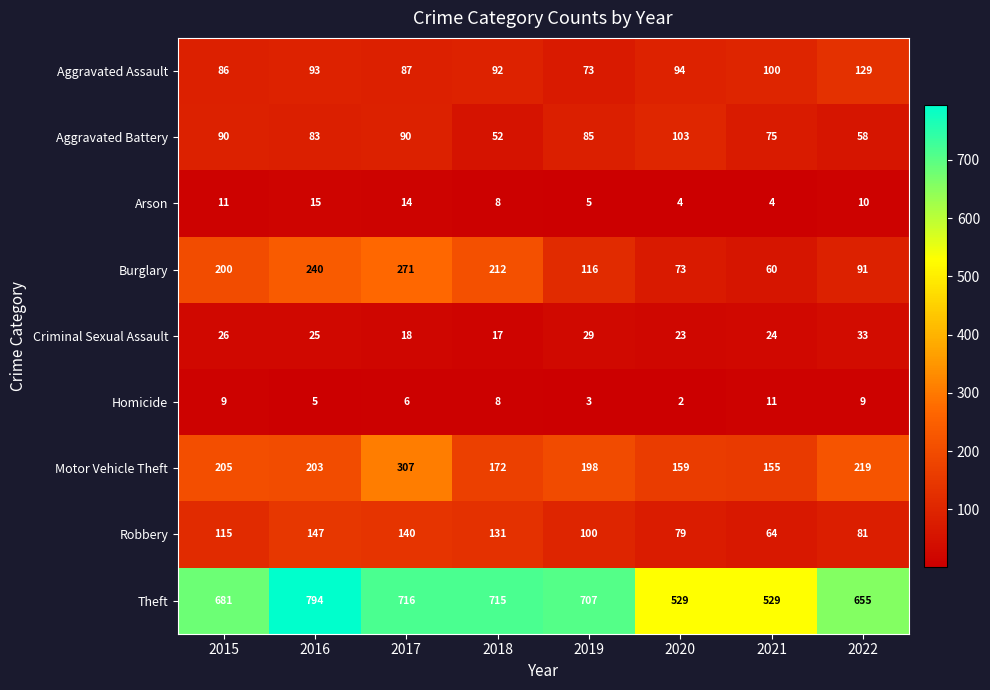

Between 2018 and 2022, which series saw the biggest shift?

Burglary